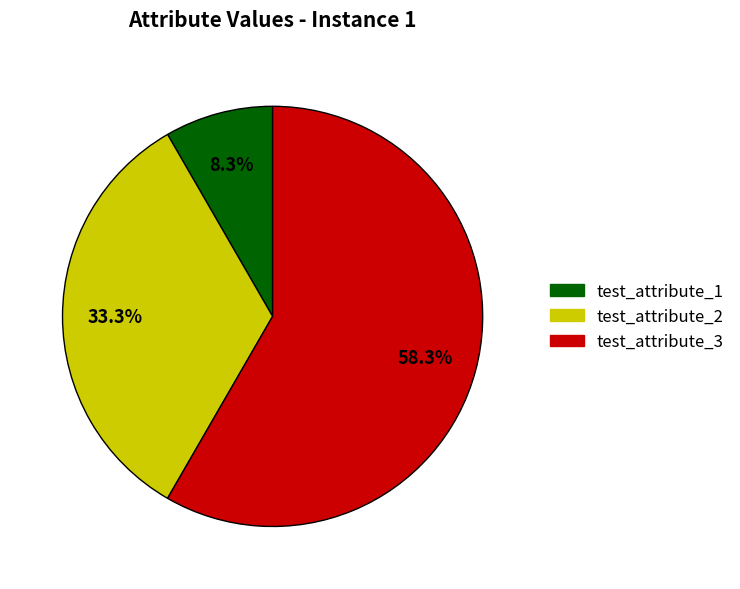

Which category has the smallest portion of the pie?

test_attribute_1